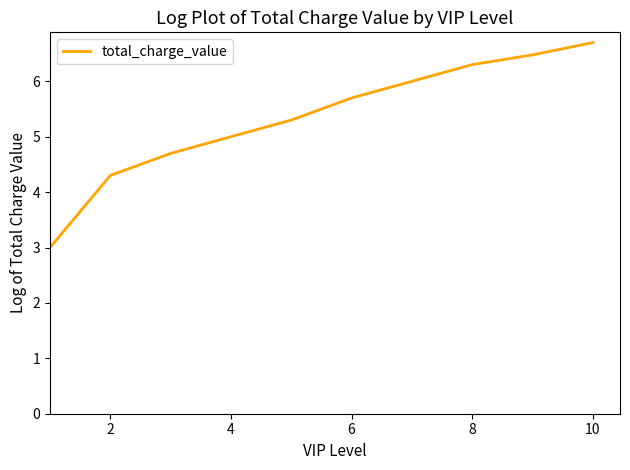

What is the smallest value displayed?

3.0